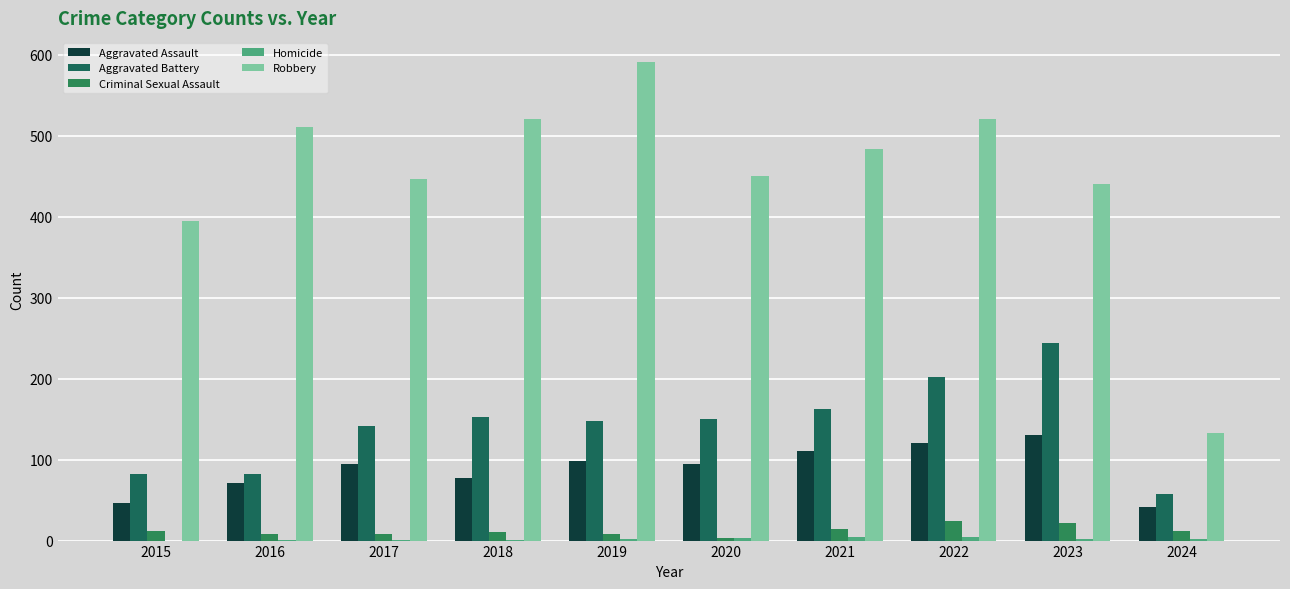

What is the value of the Aggravated Battery bar at the 9th from the left?

244